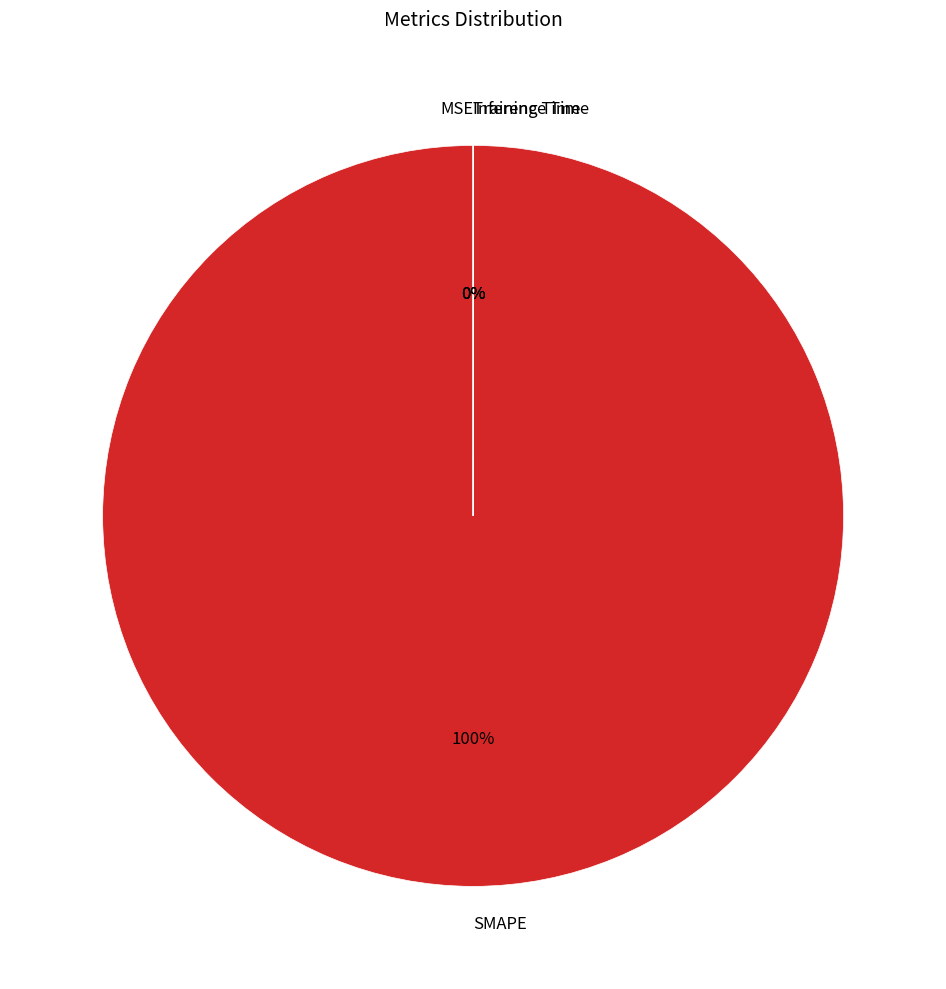

How many slices are in this pie chart?

4